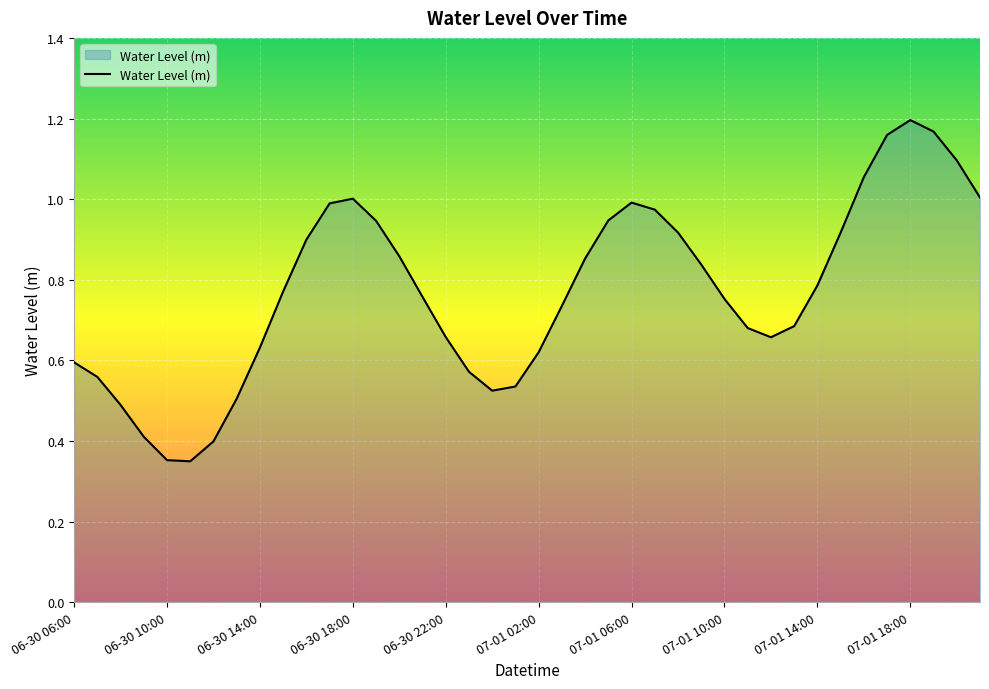

What is the value of the 17th point from the left?

0.7